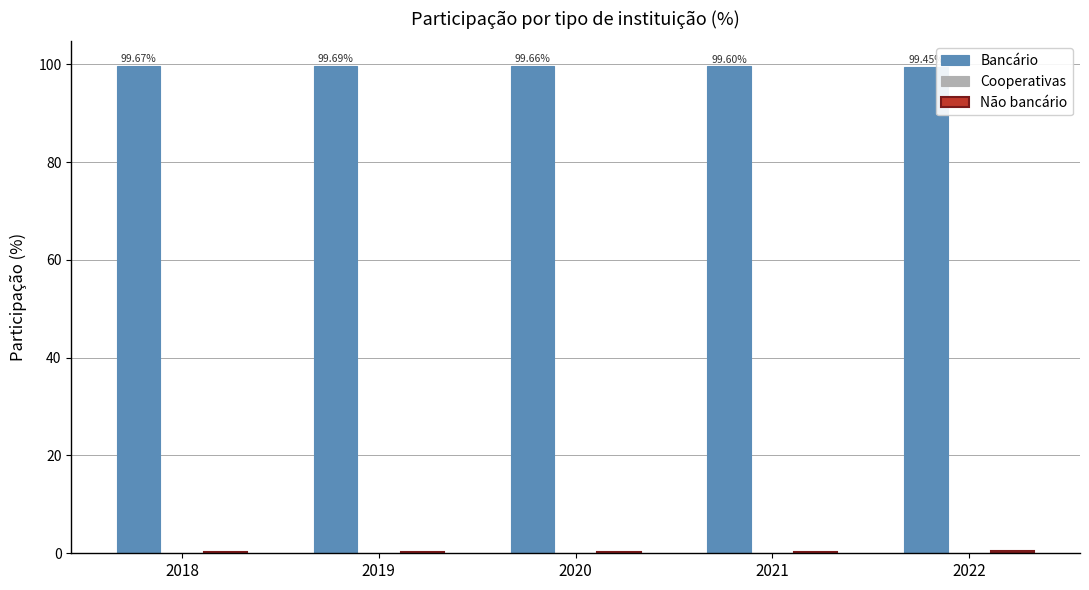

Does the chart contain stacked bars?

No